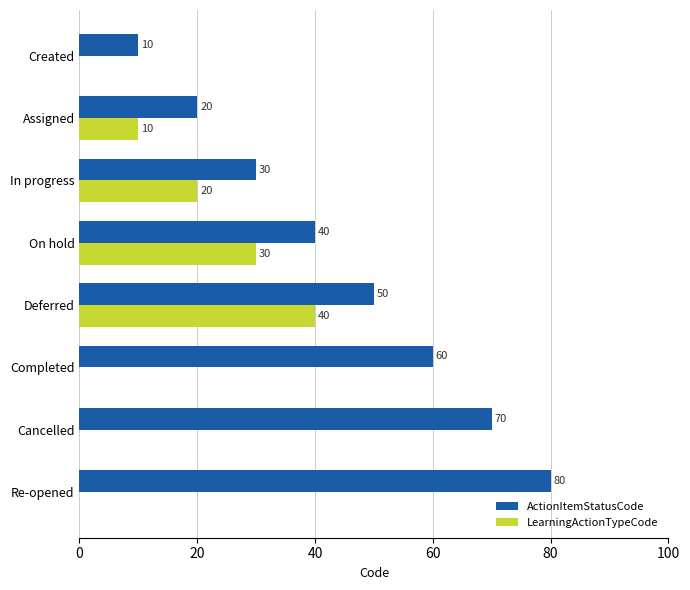

At which category is the sum across all series the highest?

Deferred